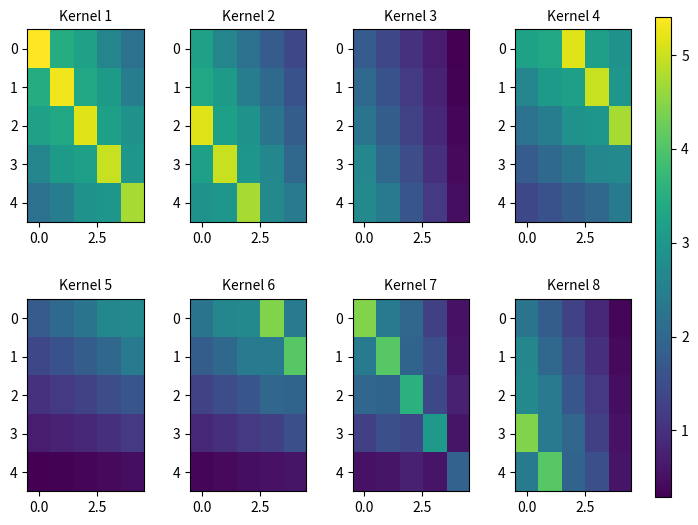

How many data points in 0 are less than 1?

2